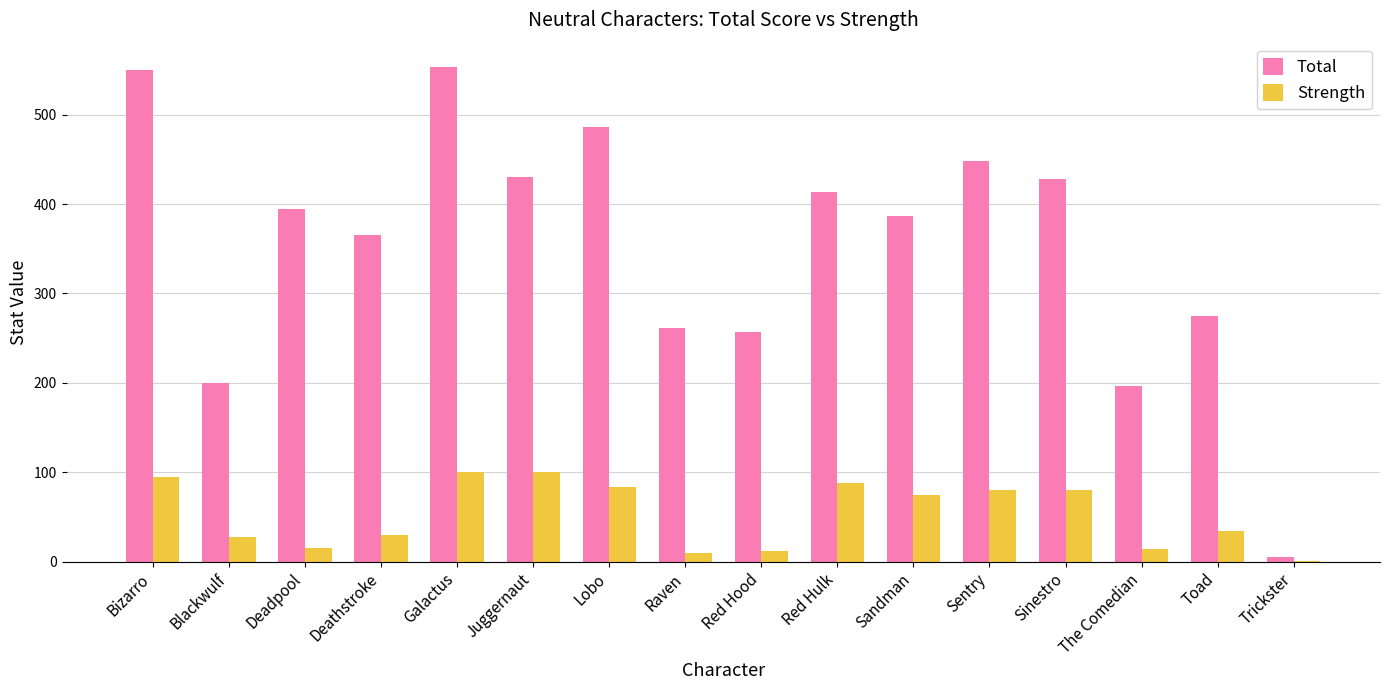

What is the sum of all Strength values?

845